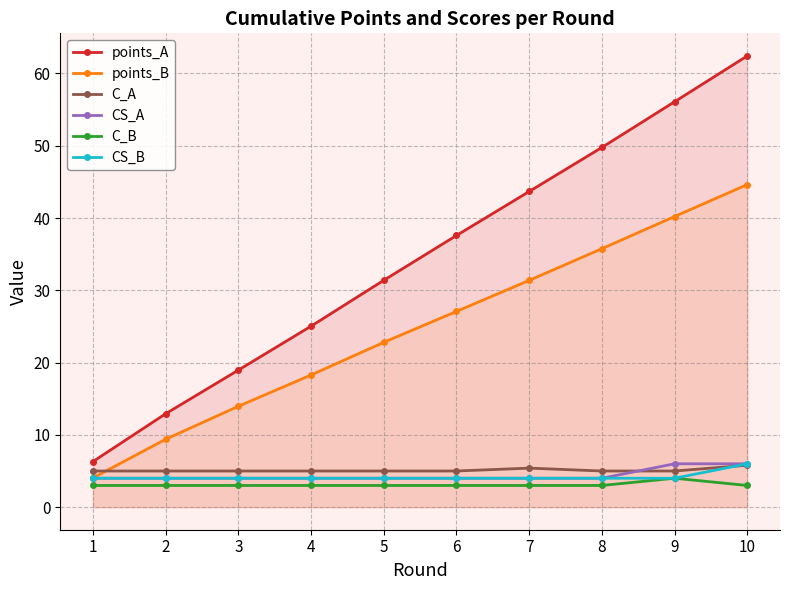

Reading left to right, list all the values displayed in this chart.

points_A: 6.3	12.9	19.0	25.0	31.4	37.6	43.7	49.8	56.1	62.4
points_B: 4.1	9.4	14.0	18.3	22.8	27.1	31.4	35.8	40.2	44.6
C_A: 5.0	5.0	5.0	5.0	5.0	5.0	5.4	5.0	5.0	5.8
CS_A: 4.0	4.0	4.0	4.0	4.0	4.0	4.0	4.0	6.0	6.0
C_B: 3.0	3.0	3.0	3.0	3.0	3.0	3.0	3.0	4.0	3.0
CS_B: 4.0	4.0	4.0	4.0	4.0	4.0	4.0	4.0	4.0	6.0